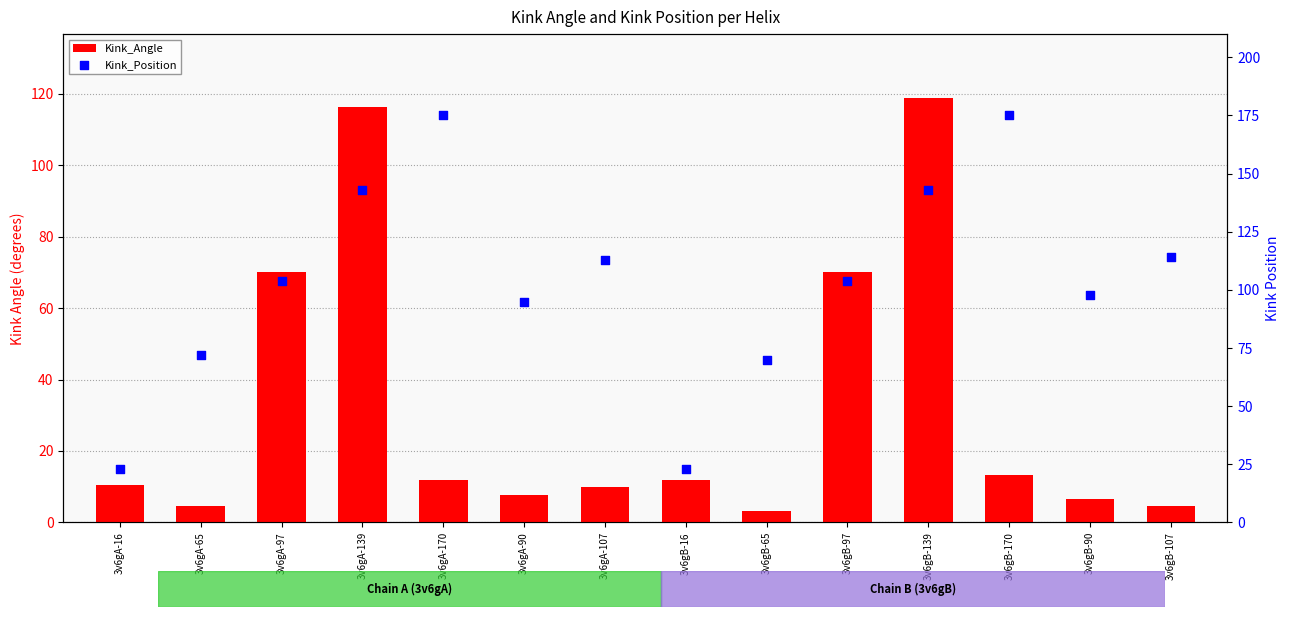

What is the total value across all series at 3v6gB-97?

174.3